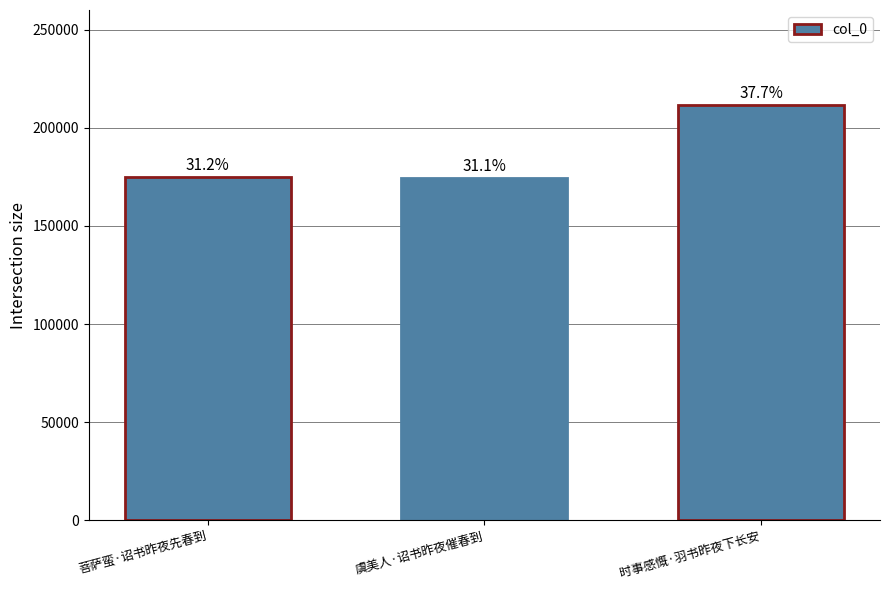

Are the bars horizontal?

No